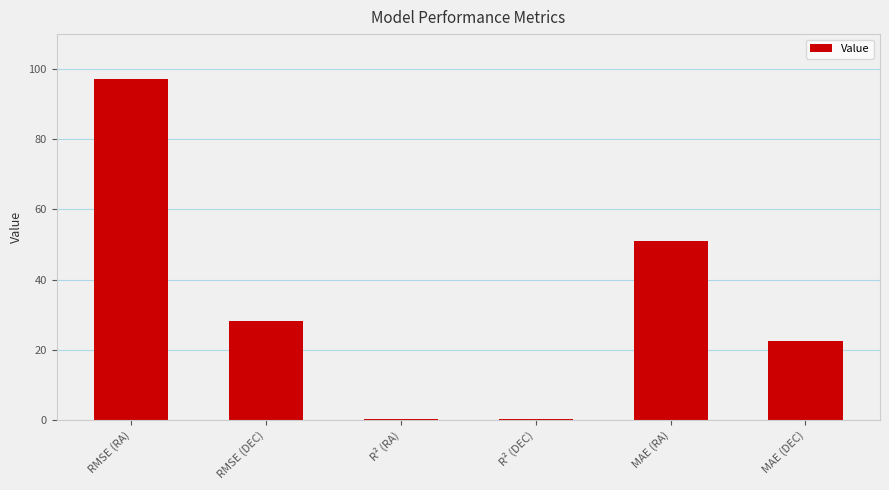

What is the sum of the values at R² (RA) and MAE (DEC)?

22.6